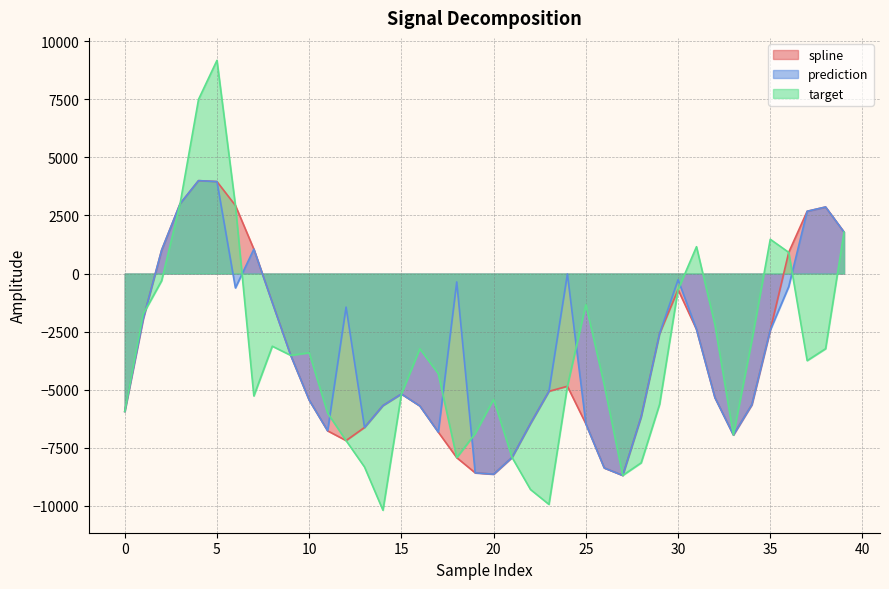

How many data points in target are less than -3747?

21